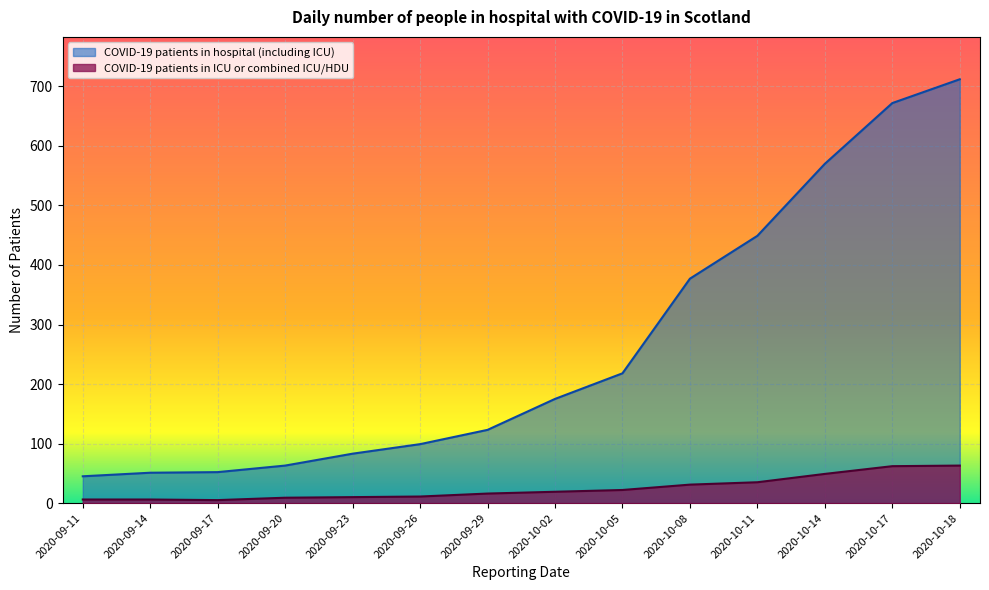

Reading left to right, list all the values displayed in this chart.

COVID-19 patients in hospital (including ICU): 45	51	52	63	83	99	123	175	218	377	449	570	672	712
COVID-19 patients in ICU or combined ICU/HDU: 6	6	5	9	10	11	16	19	22	31	35	49	62	63